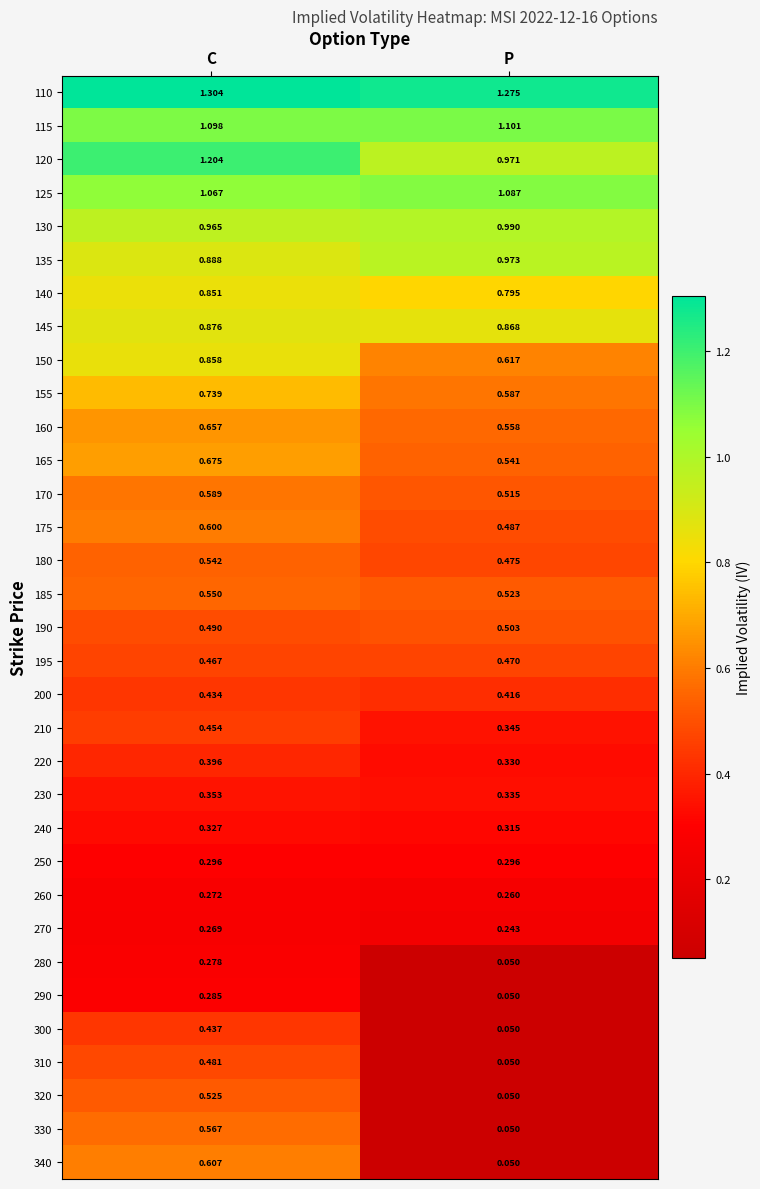

Which category has the highest value in the 220 series?

C